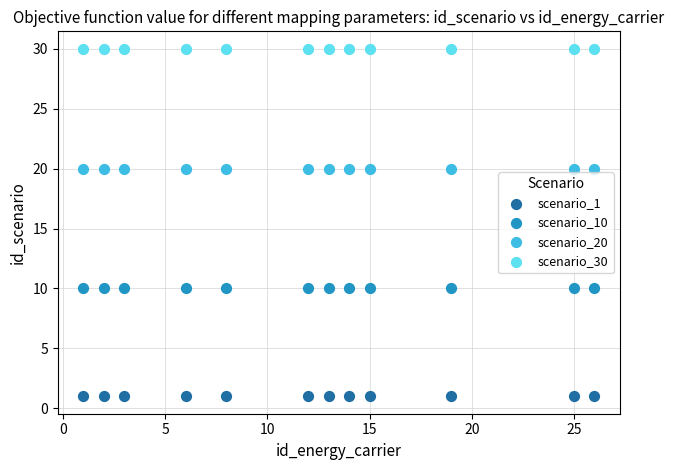

Which series reaches the minimum Y coordinate?

scenario_1